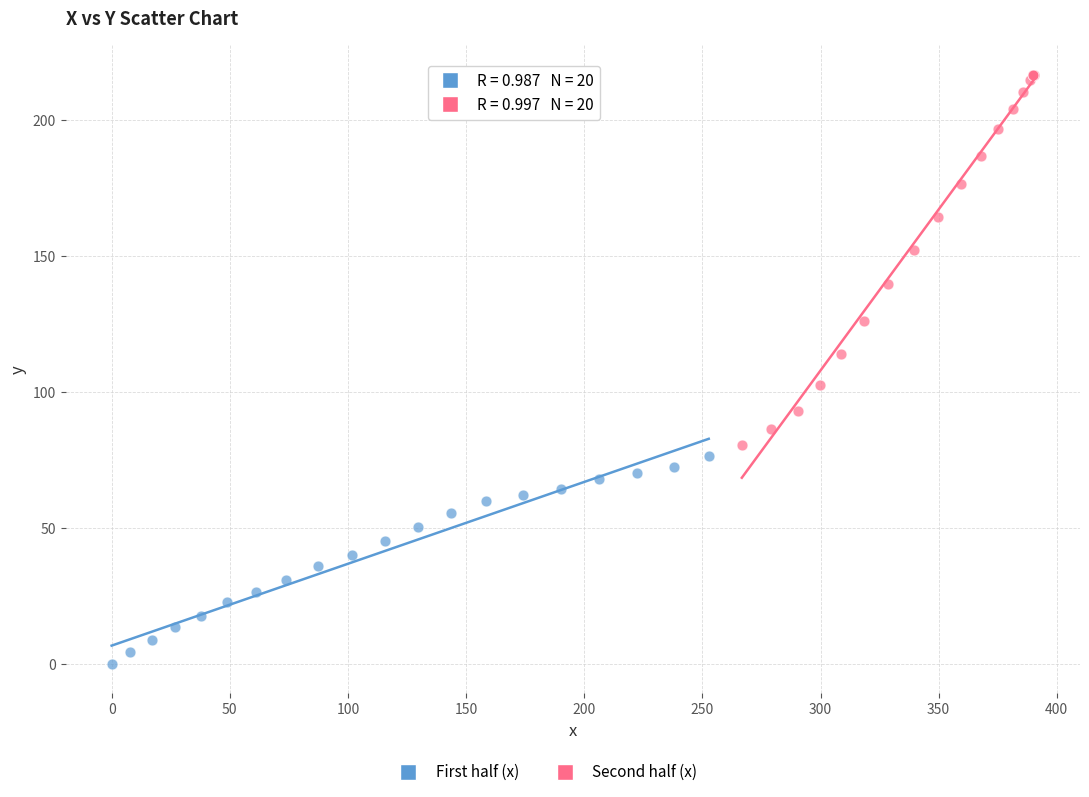

Which series has the widest spread of Y values?

Second half (x)